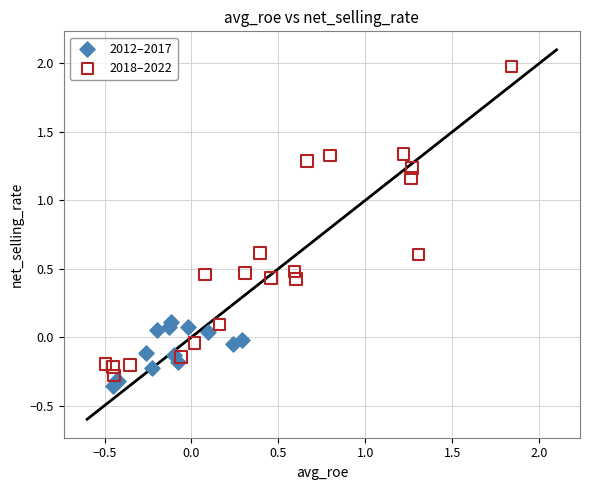

Which series contains the highest Y value?

2018–2022